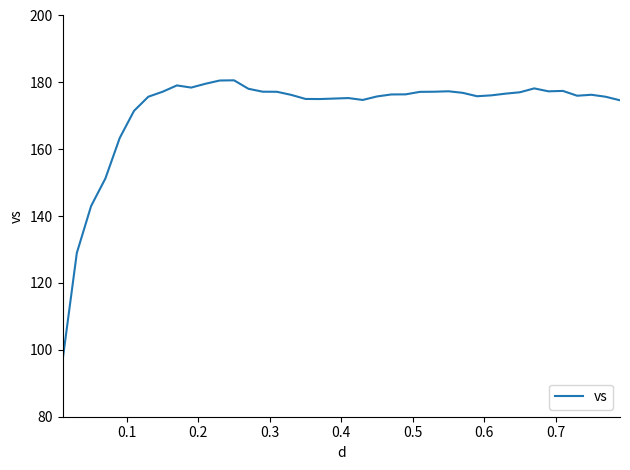

What is the maximum value shown in the chart?

180.6